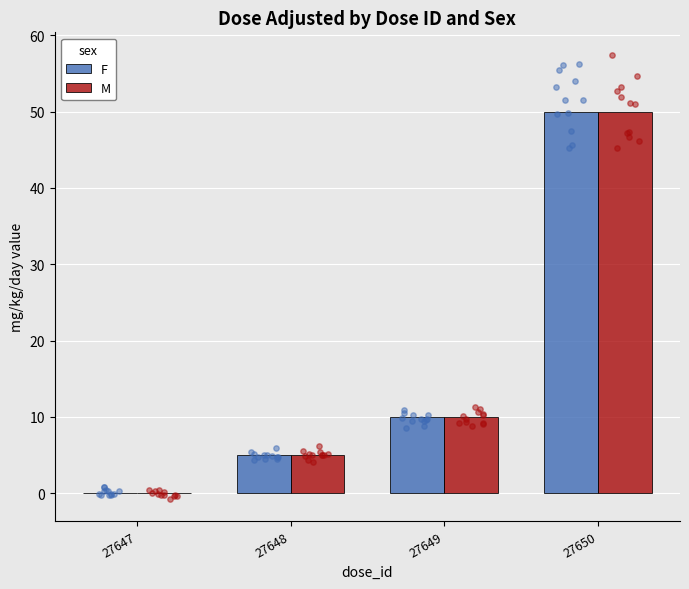

What are all the series names shown in the legend?

F, M